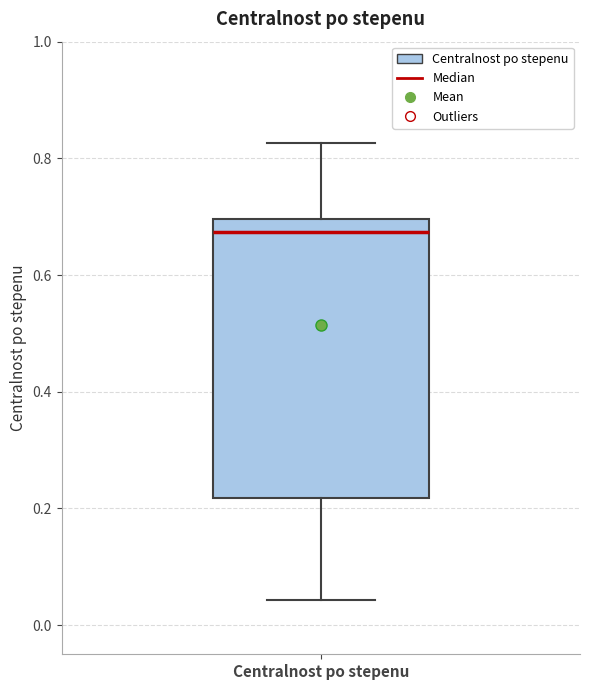

Where does the lower whisker of the box for Centralnost po stepenu end on the y-axis? The values are not printed on the chart, so give them approximately, as read against the axis.

0.04